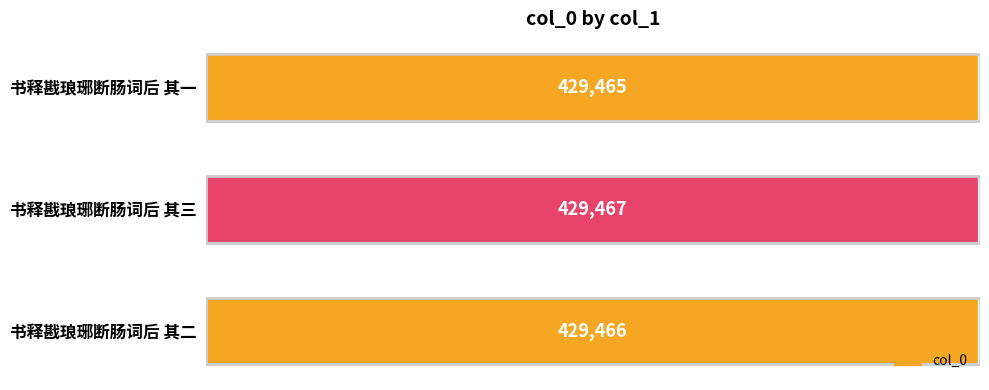

Are the bars grouped side by side (vs. stacked)?

No